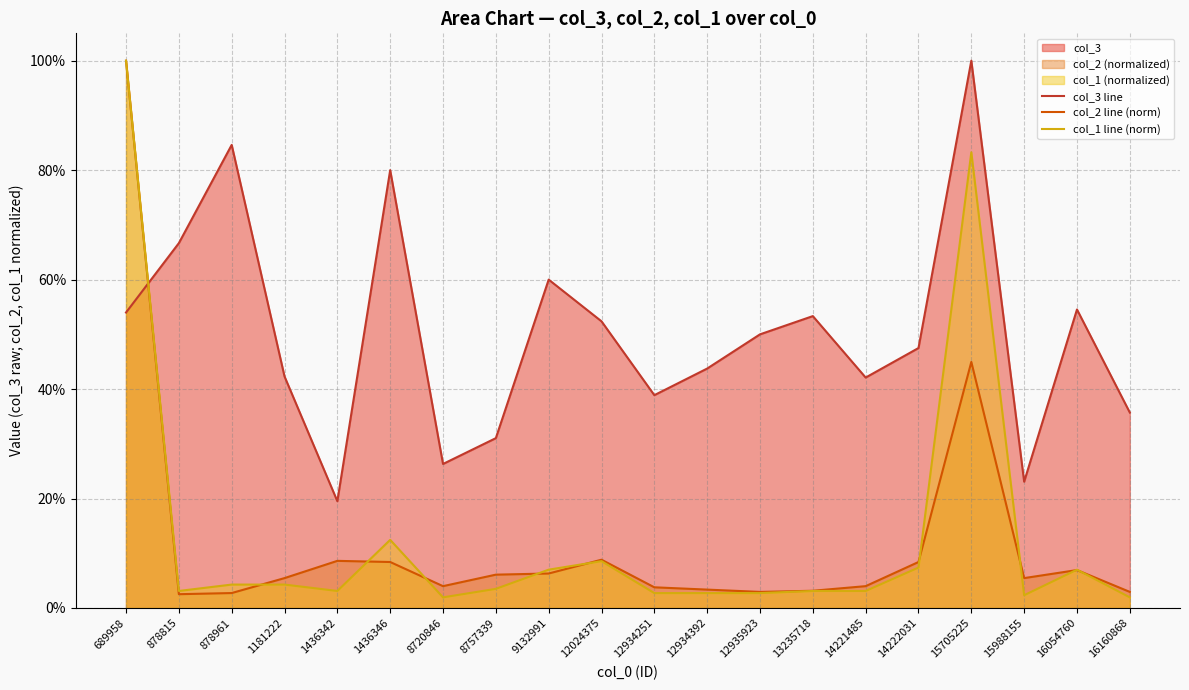

The value of col_1 line (norm) at 12935923 is 0.0. True or false?

True